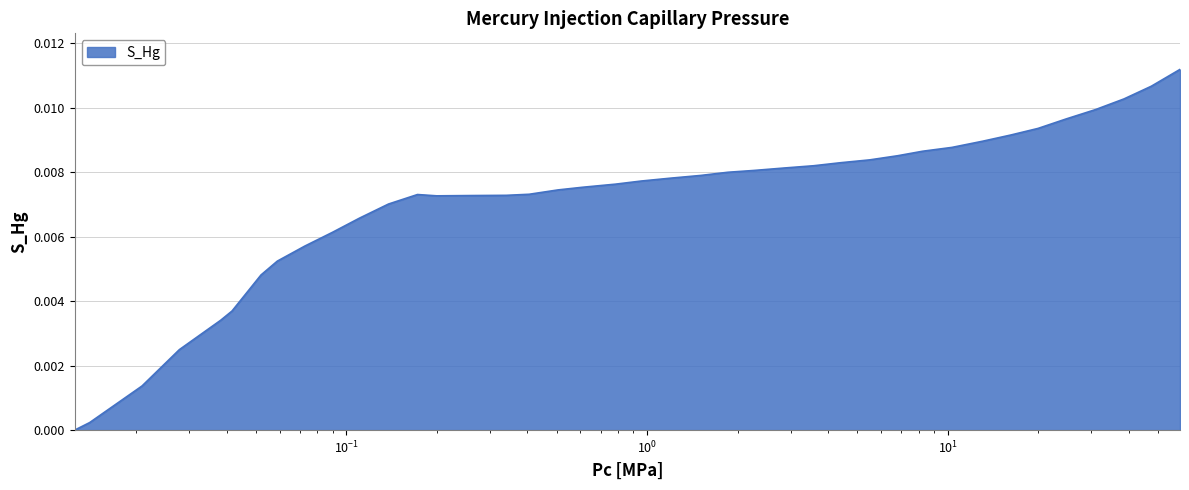

Which category has the lowest value across all series?

0.012470101